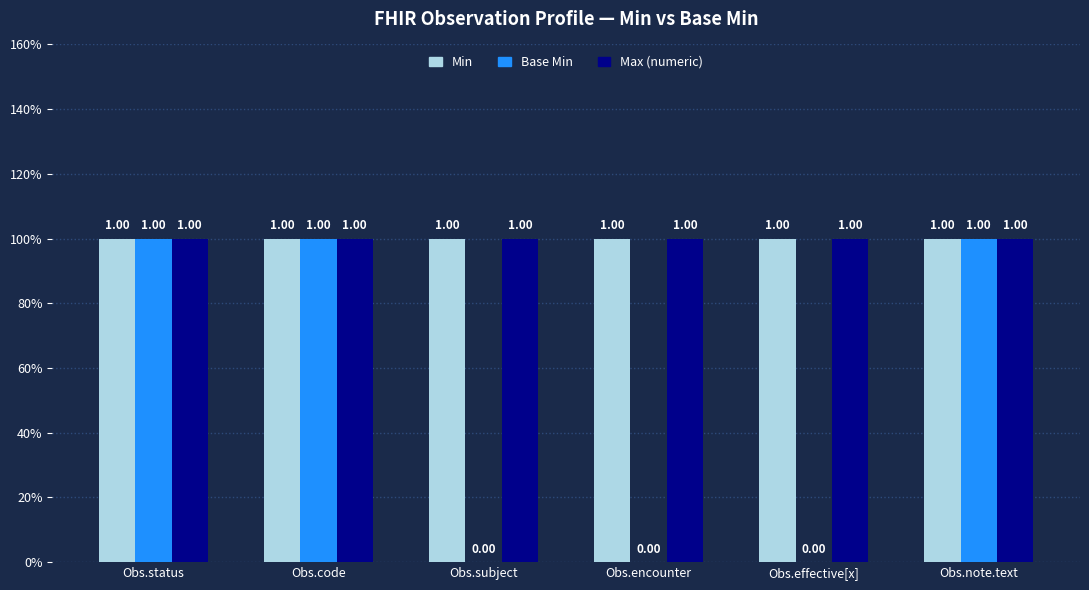

What are all the series names shown in the legend?

Min, Base Min, Max (numeric)